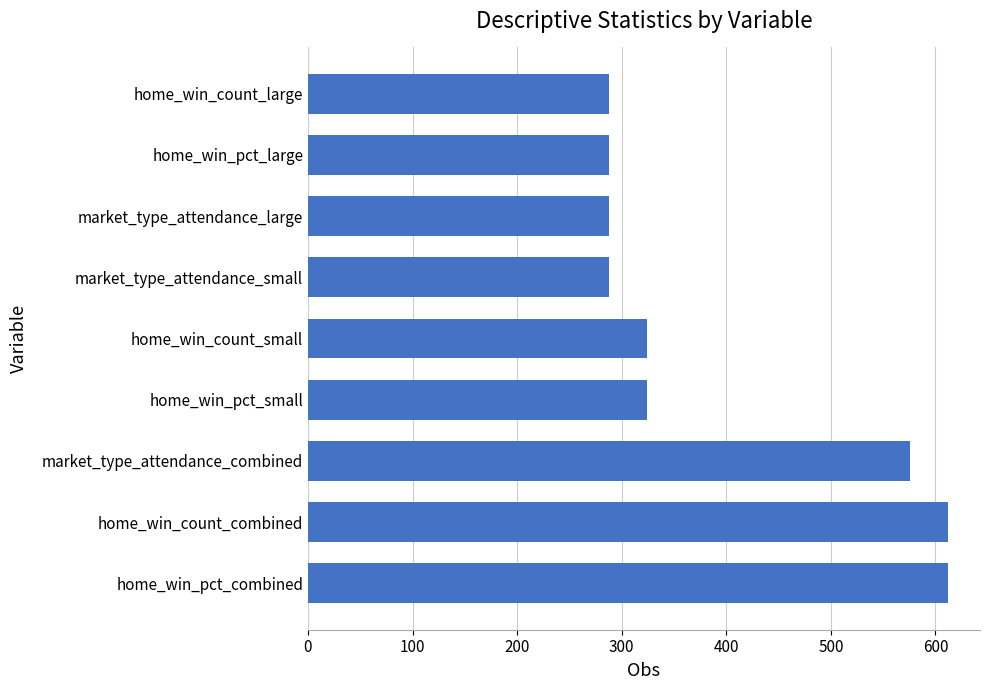

What is the change in value from market_type_attendance_combined to market_type_attendance_large?

-288